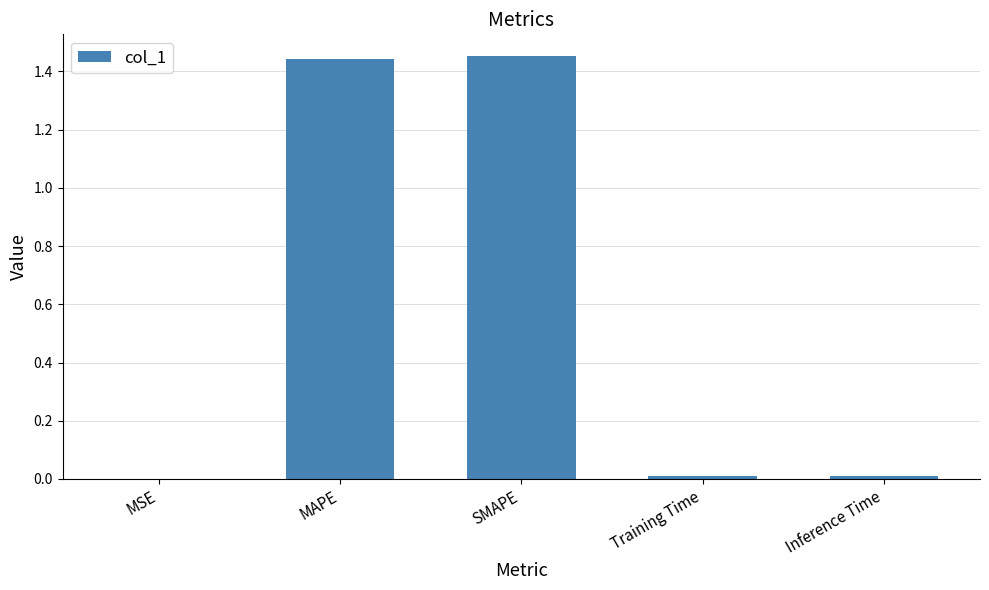

What is the sum of all values?

2.9